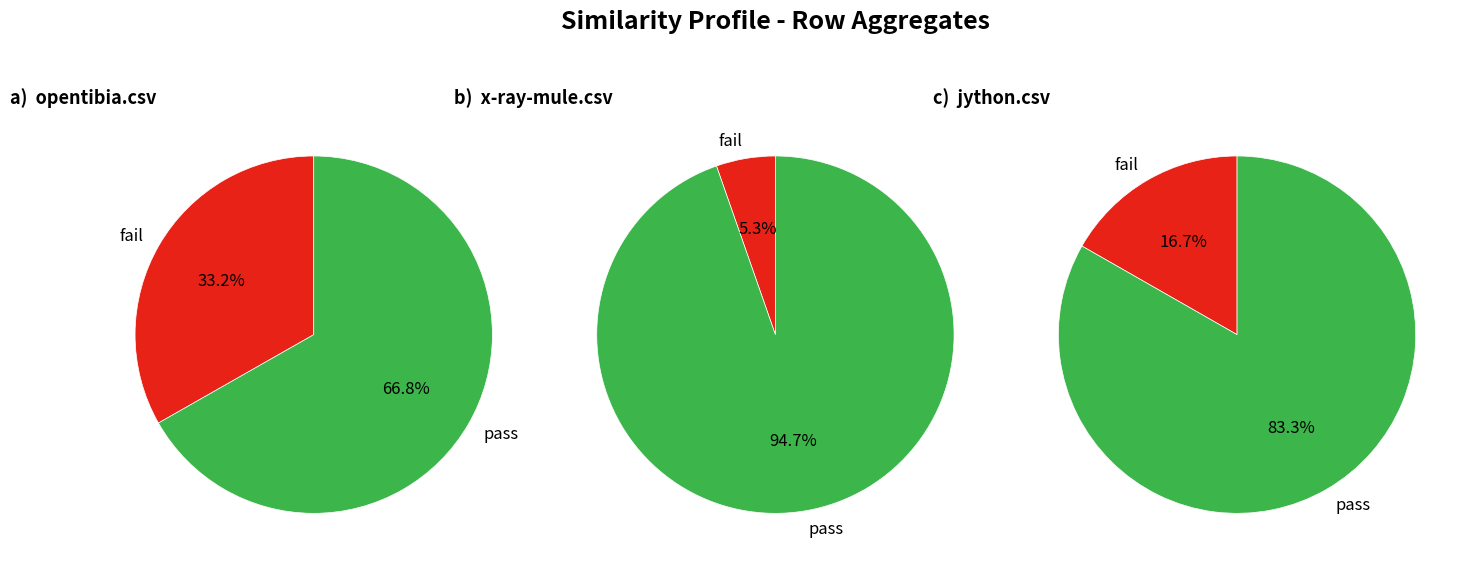

The galaxium.csv slice represents 1% of the pie. True or false?

False